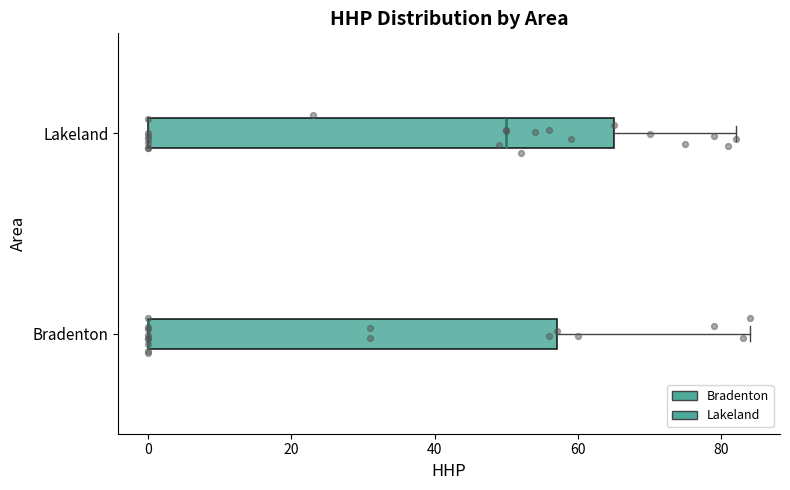

Reading bottom to top, read every box against the x-axis: the position of its median line, the range the box covers, and the ends of its whiskers. The values are not printed on the chart, so give them approximately, as read against the axis.

Bradenton: median 0 (drawn on the box's left edge), box 0 to 58, whiskers 0 to 84
Lakeland: median 50, box 0 to 66, whiskers 0 to 82